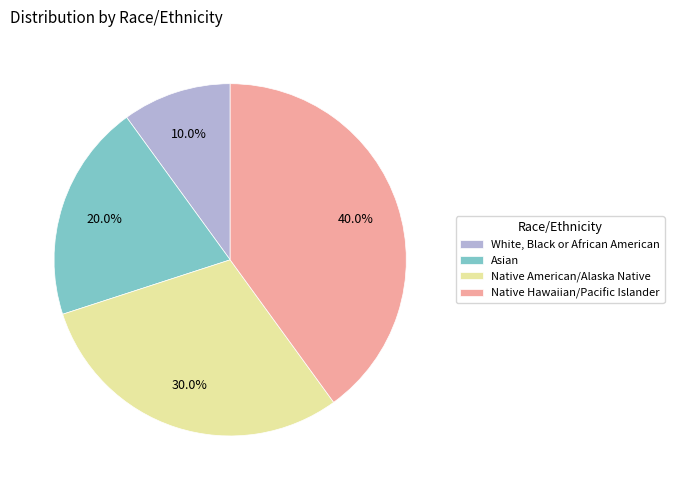

The Native American/Alaska Native slice represents 19% of the pie. True or false?

False